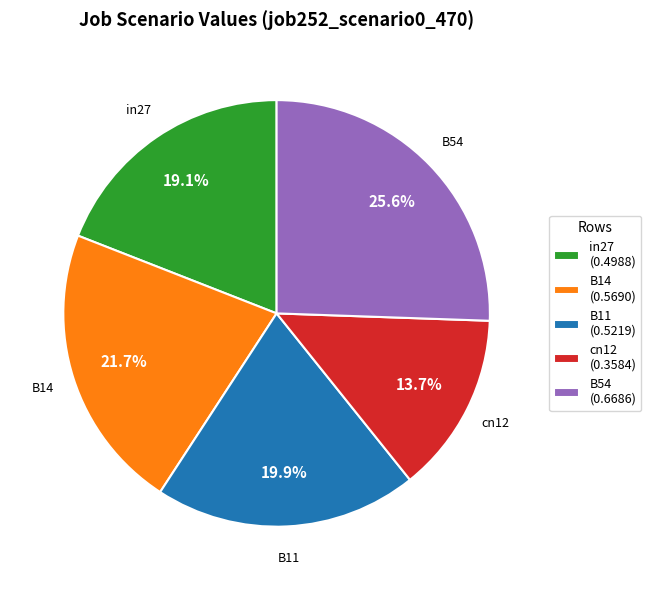

How many slices are in this pie chart?

5